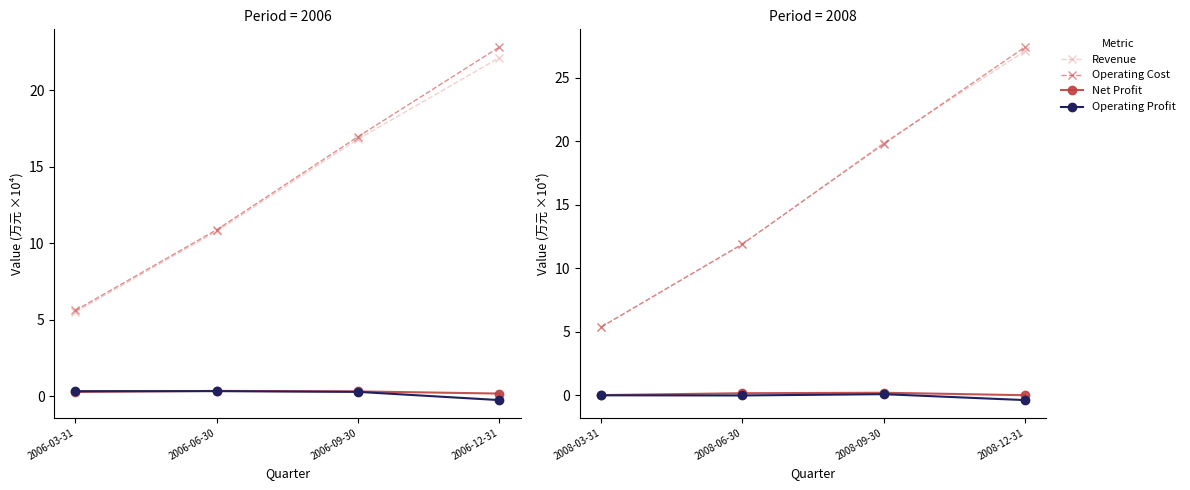

What is the minimum value shown in the chart?

-0.4